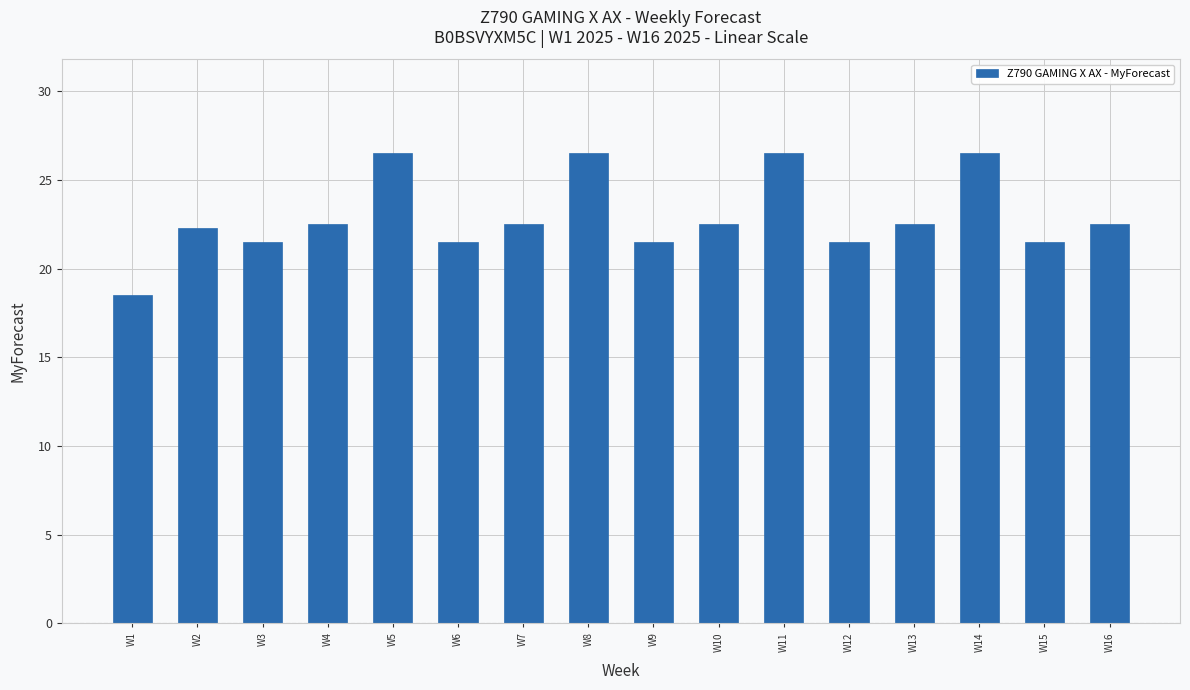

True or false: the data shows 26.5 at W5.

True